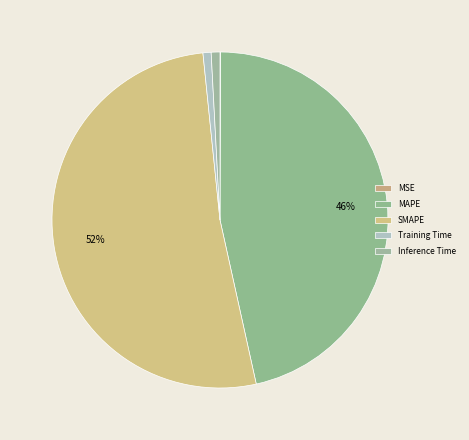

Is there a majority slice in this chart?

Yes